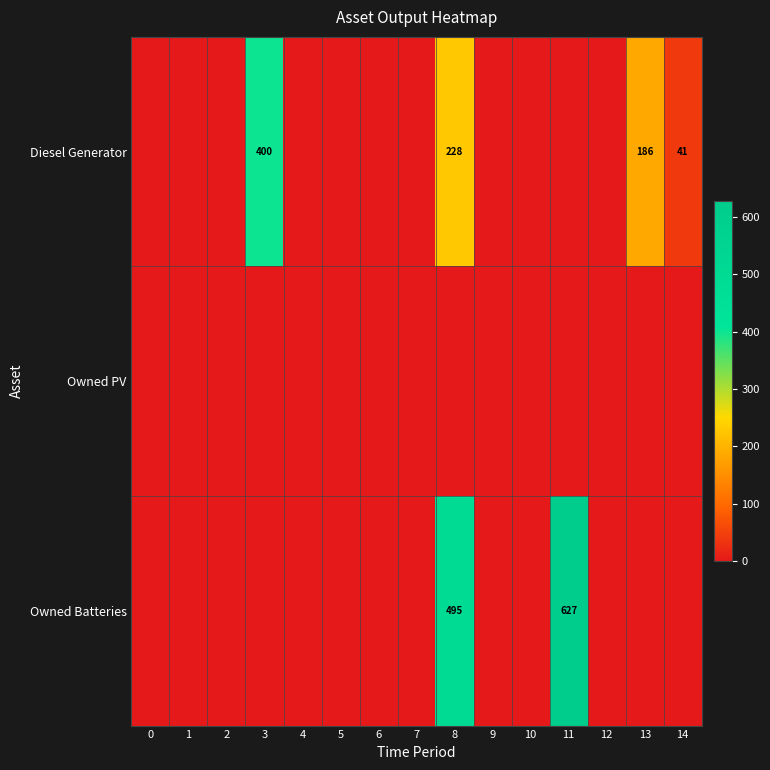

True or false: Diesel Generator has a value of 95 at 8.

False